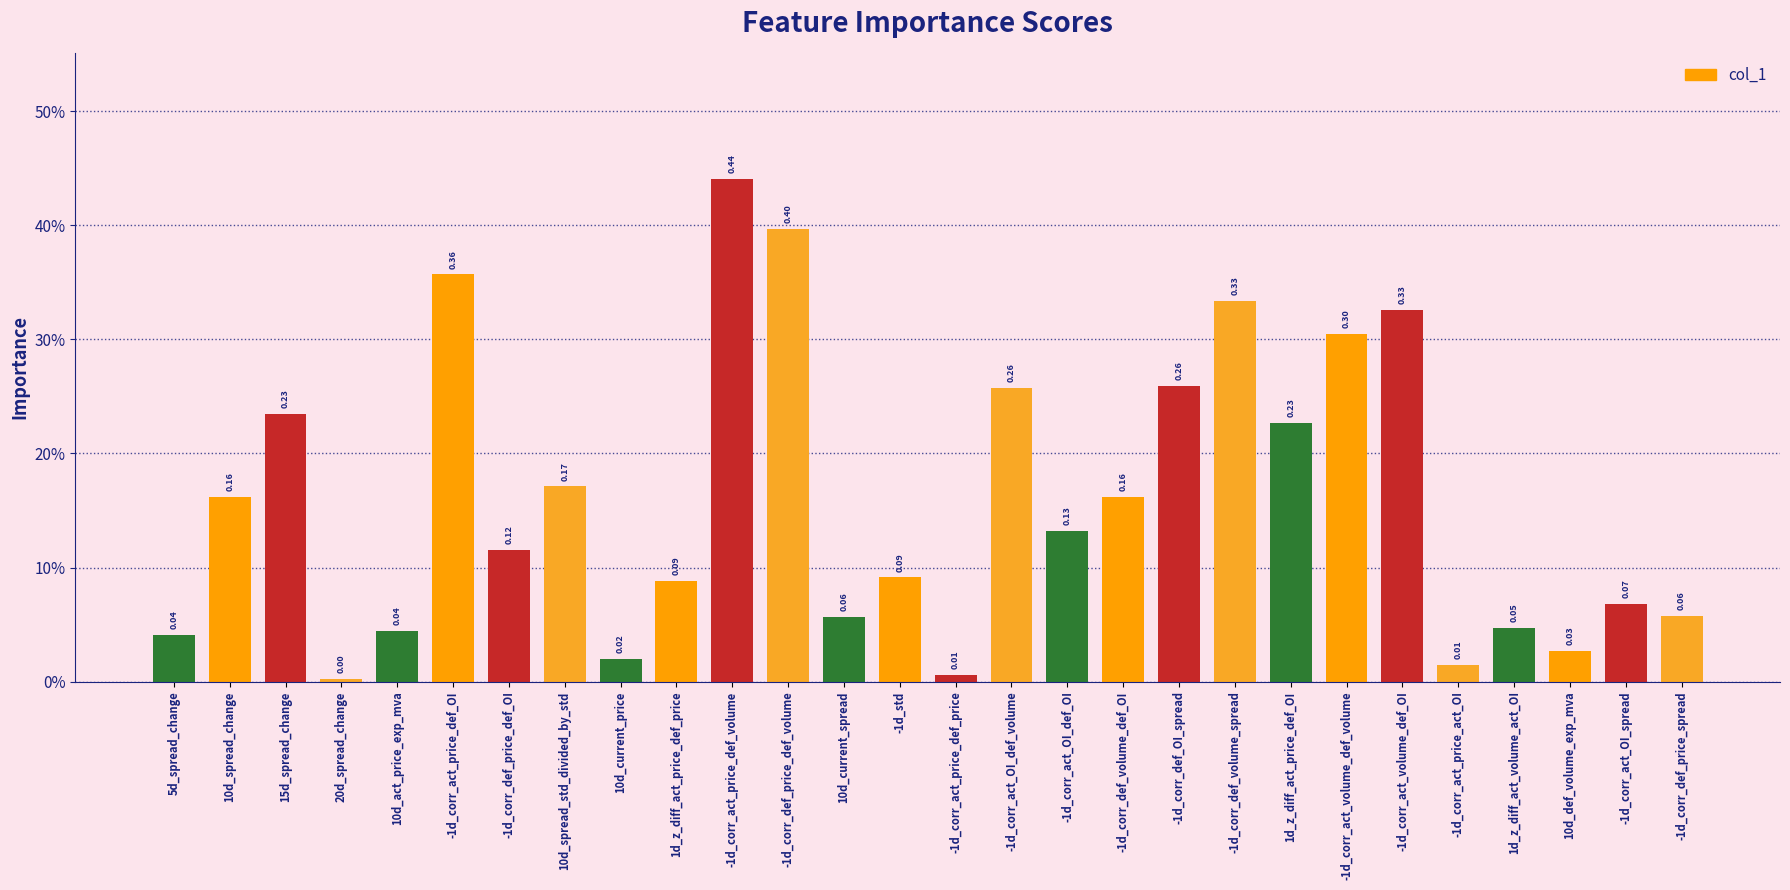

Does the chart contain any negative values?

No